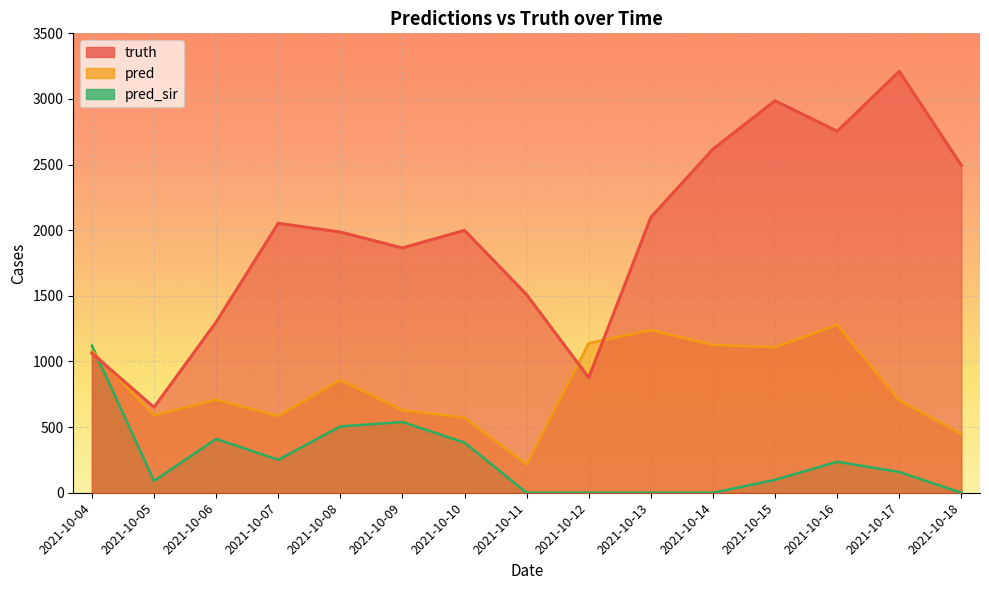

What is the total value across all series at 2021-10-04?

3265.6